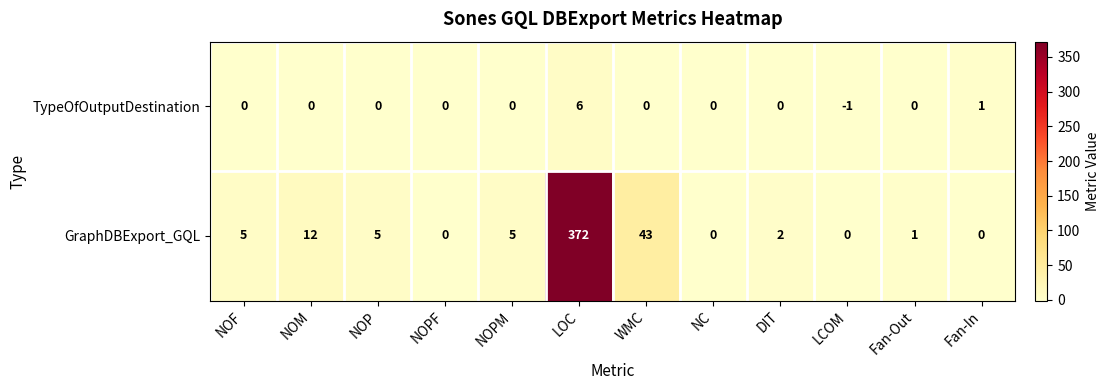

Rank the series by their average value, from highest to lowest.

GraphDBExport_GQL, TypeOfOutputDestination